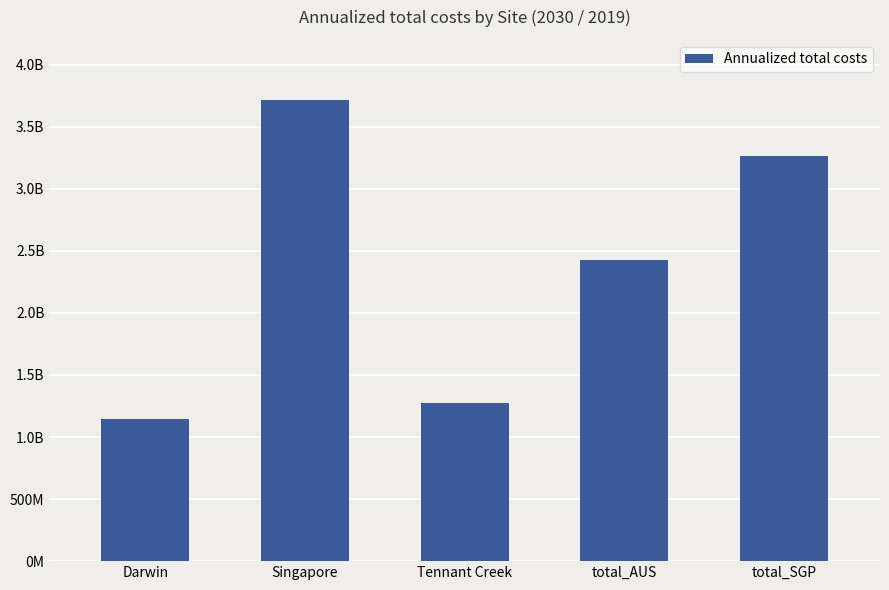

What is the label of the 1st bar from the left?

Darwin